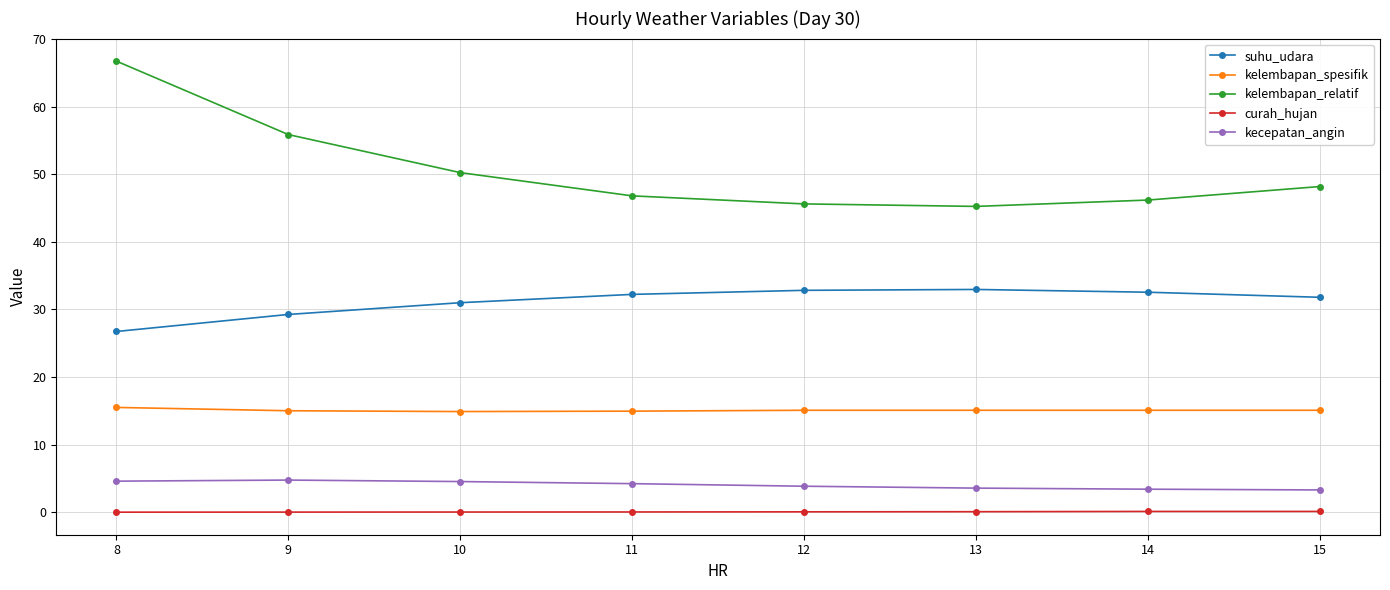

How many categories are shown in the chart?

8